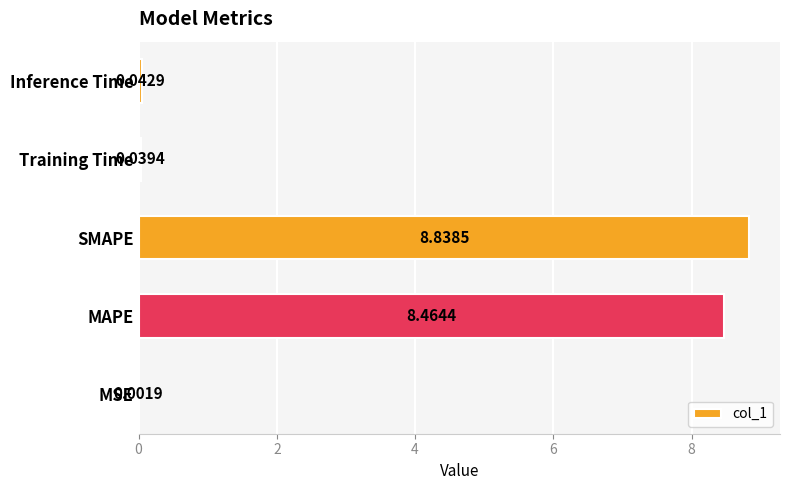

At which label is the value closest to 4?

Inference Time